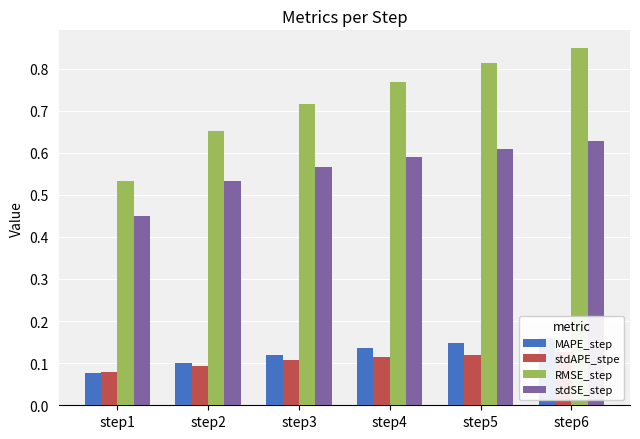

What are all the series names shown in the legend?

MAPE_step, stdAPE_stpe, RMSE_step, stdSE_step